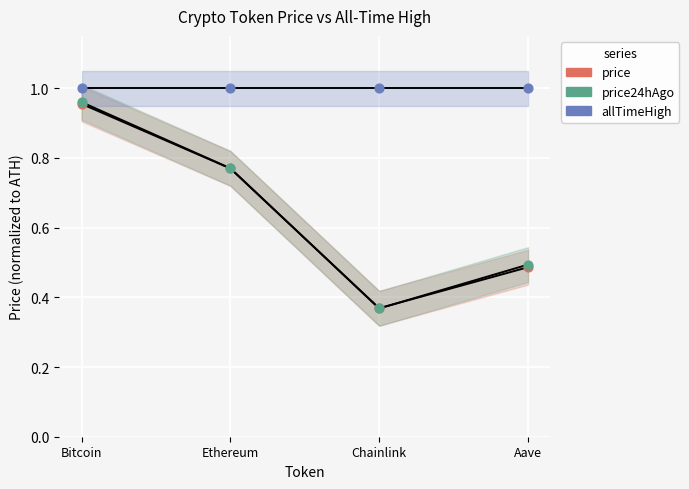

What is the total value across all series at Aave?

2.0